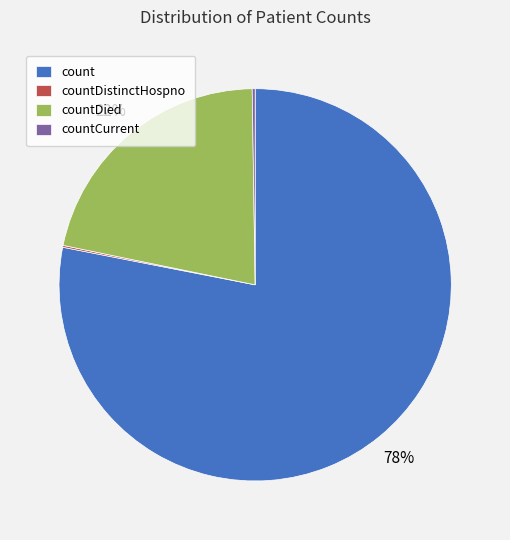

To the nearest percent, what portion does countDied represent?

22%